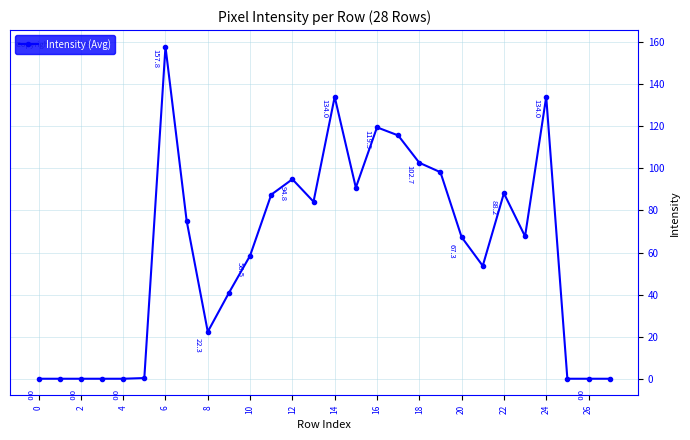

How many points are higher than both their immediate neighbors (excluding endpoints)?

6